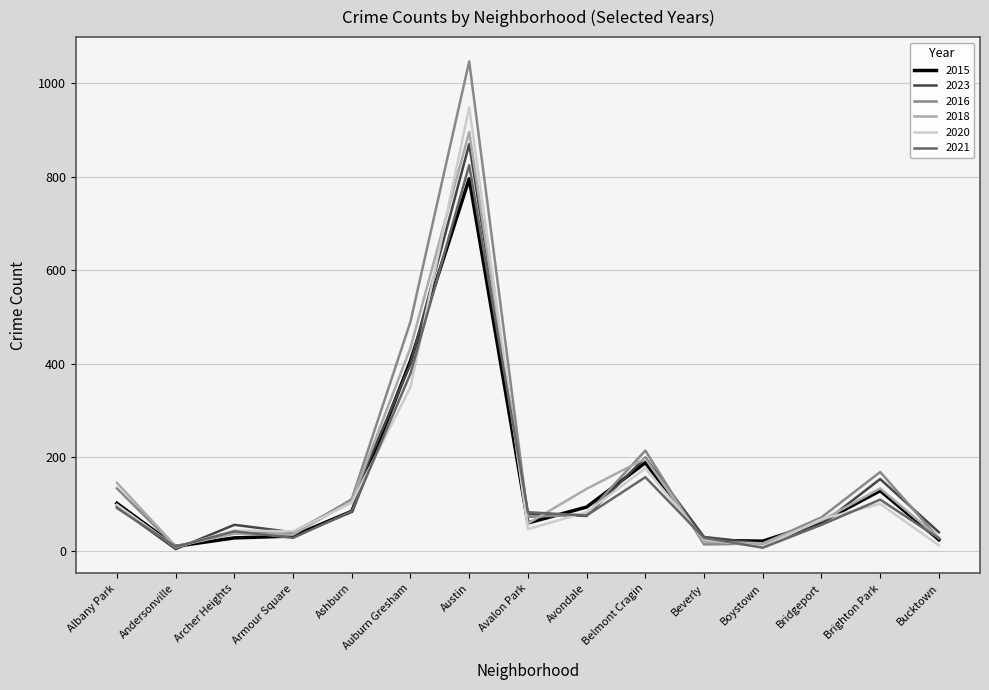

What are all the series names shown in the legend?

2015, 2023, 2016, 2018, 2020, 2021